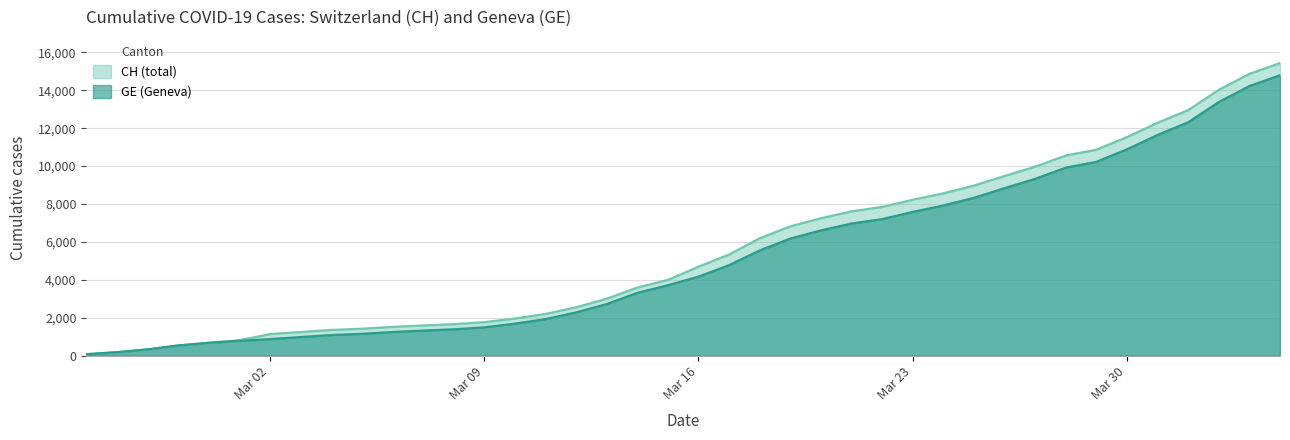

At how many categories does at least one series exceed 7224?

16